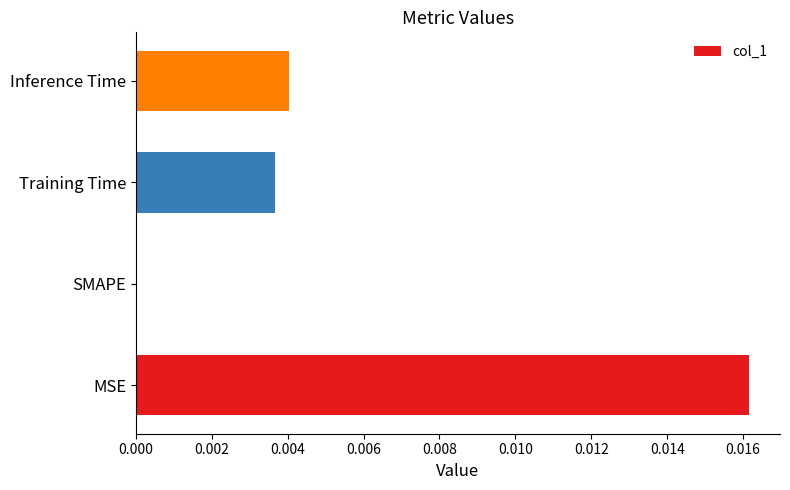

True or false: the data shows 0.0 at Inference Time.

True